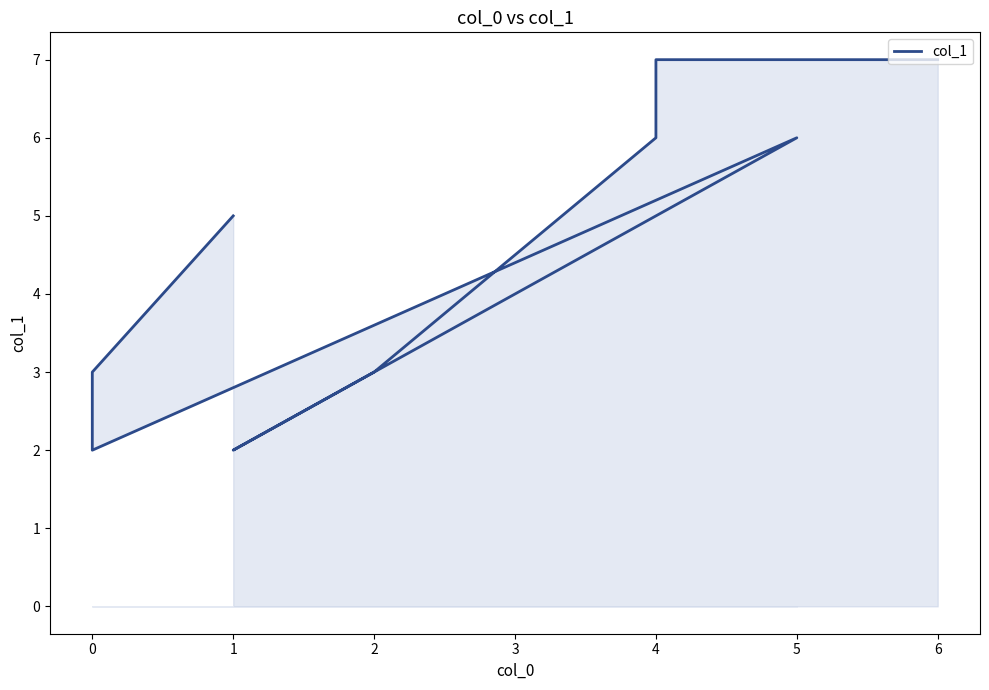

Which has a higher value, 4 or 2?

4